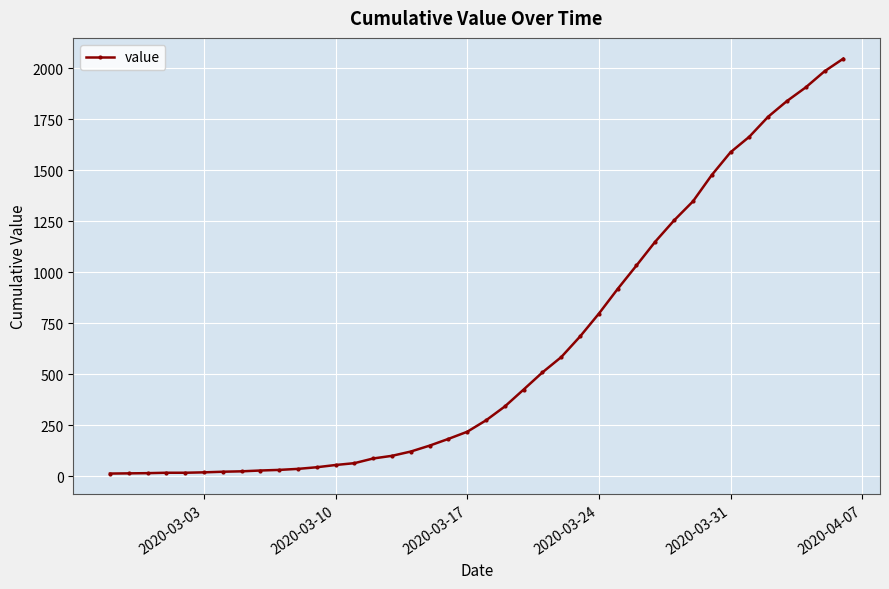

What is the greatest value displayed?

2047